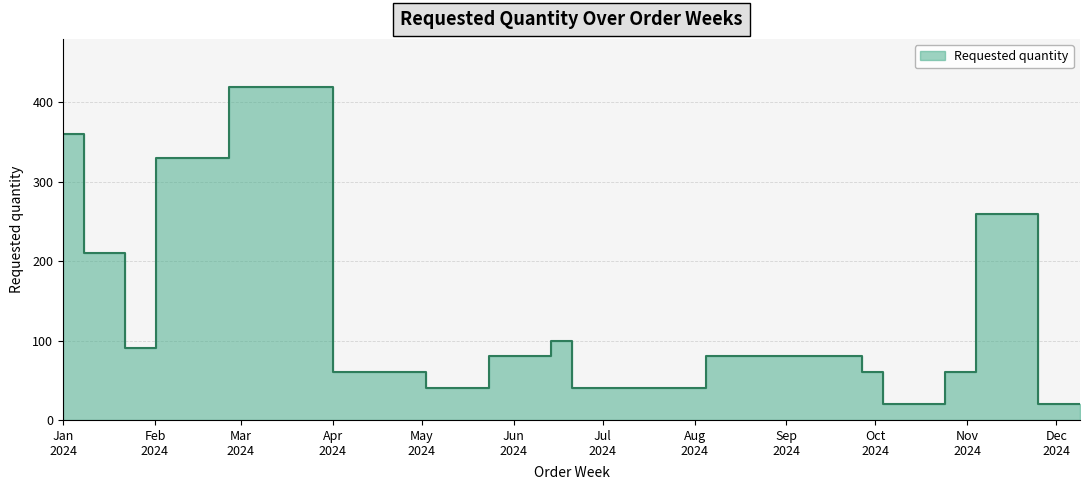

Where is the data nearest to the value 220?

2024-01-15